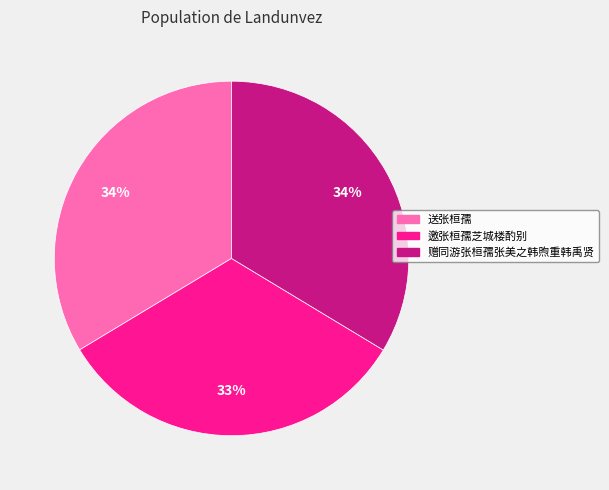

To the nearest percent, what is the difference between the largest and smallest slice percentages?

1%